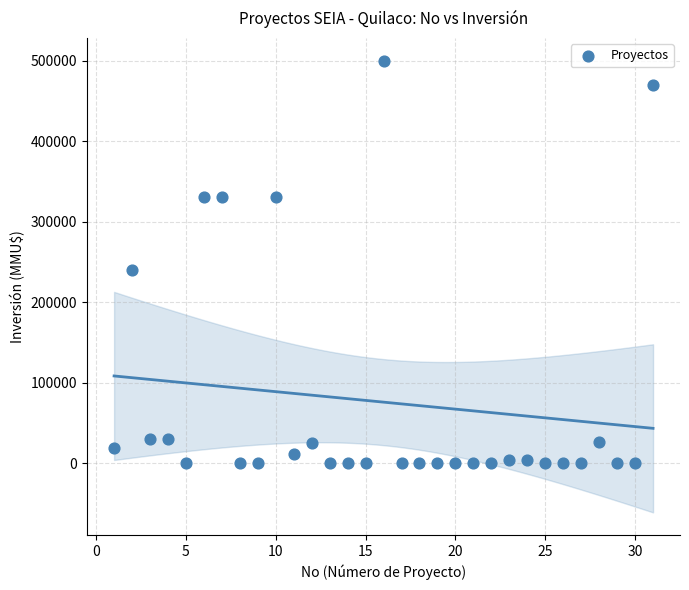

What Y value in the scatter plot is closest to 250000?

240000